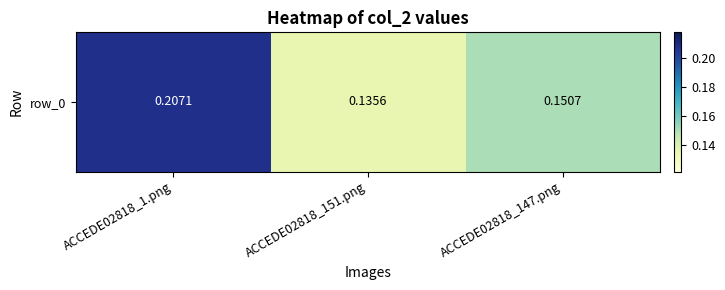

Reading left to right, list all the values displayed in this chart.

0.2	0.1	0.2